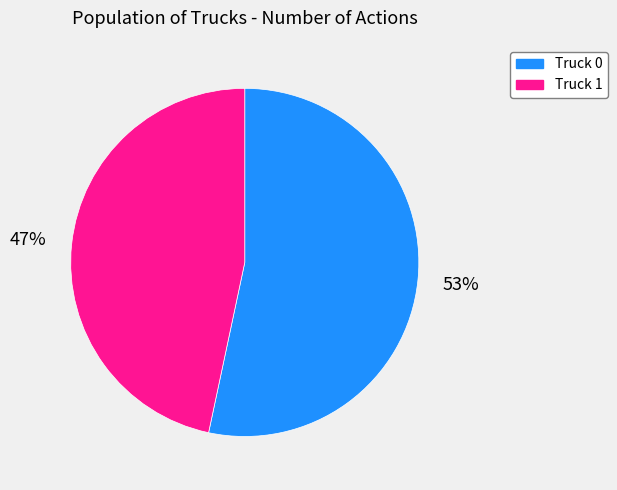

To the nearest percent, what is the average slice percentage?

50%